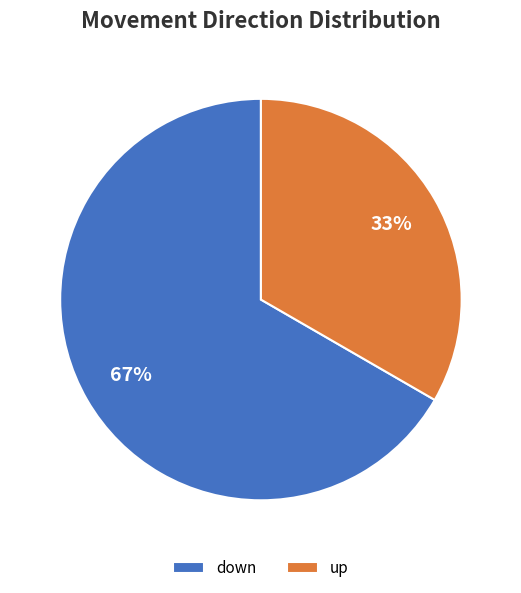

What is the largest slice in the pie chart?

down